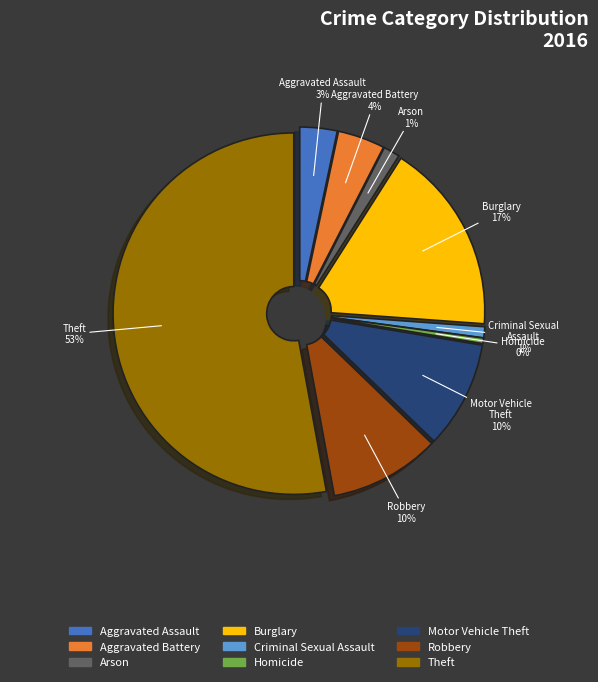

Rank the categories by value from lowest to highest.

Homicide, Criminal Sexual Assault, Arson, Aggravated Assault, Aggravated Battery, Motor Vehicle Theft, Robbery, Burglary, Theft